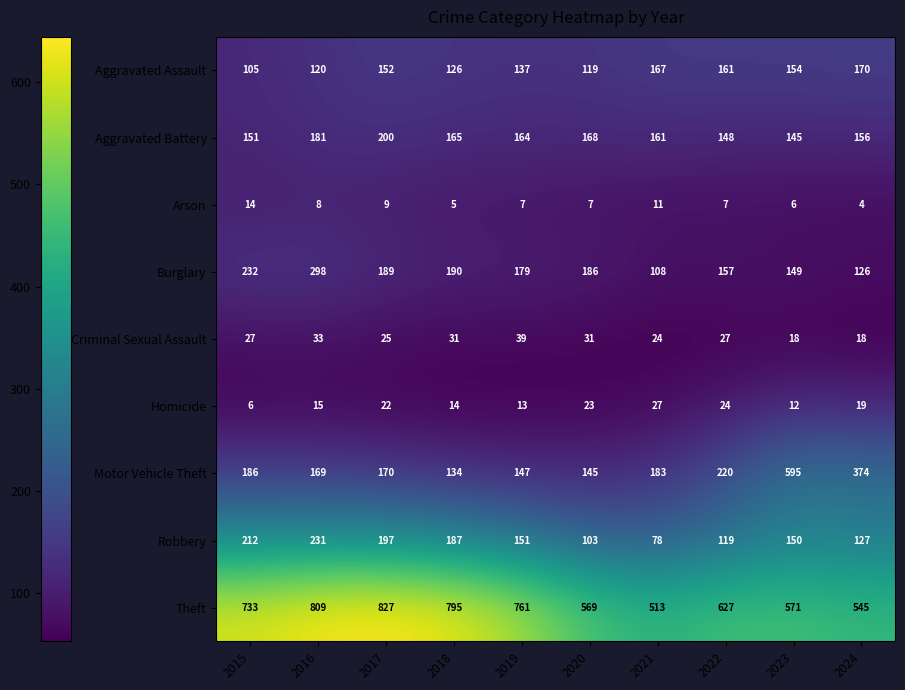

List the labels in order of Theft value, smallest first.

2021, 2024, 2020, 2023, 2022, 2015, 2019, 2018, 2016, 2017